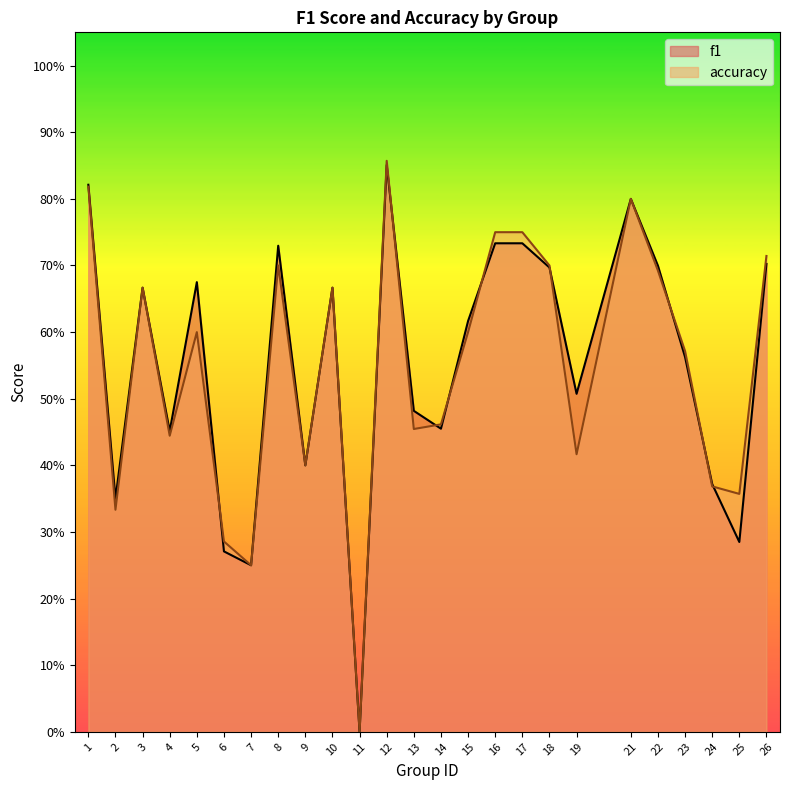

What is the sum of the accuracy values at 10 and 12?

1.5